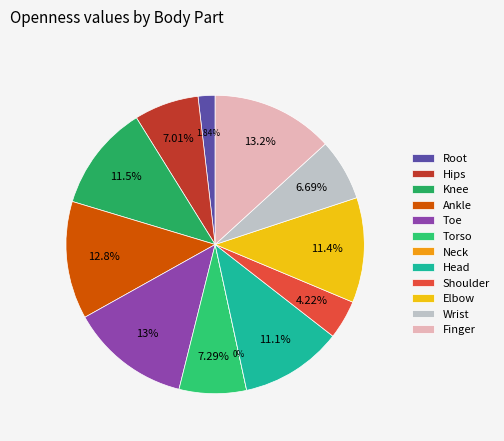

True or false: Toe accounts for 13% of the total.

True